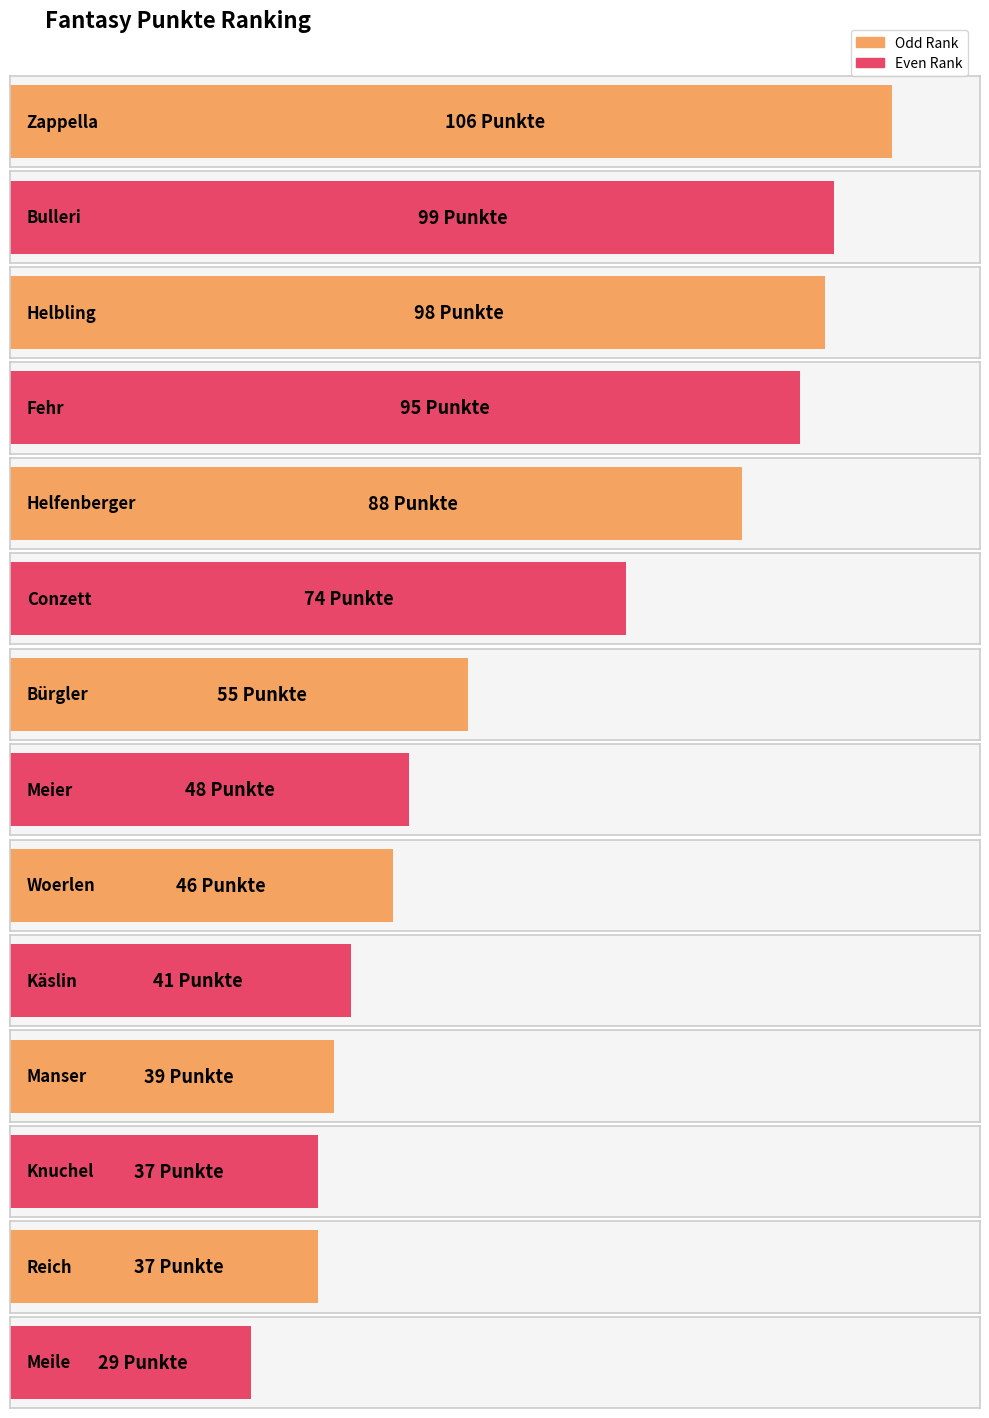

How many data points are less than 55?

7